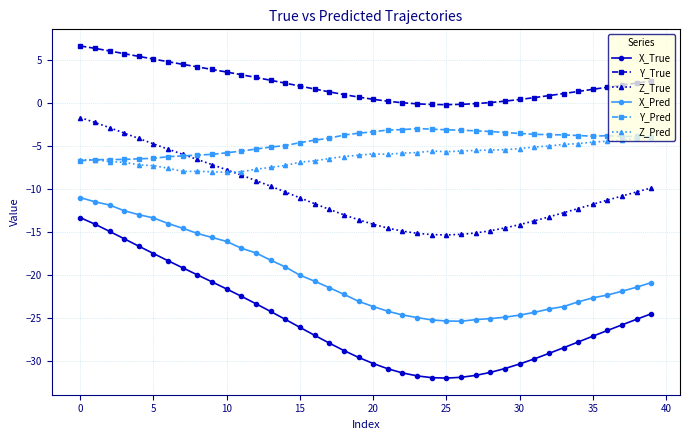

True or false: Y_True and X_True cross at least once.

False